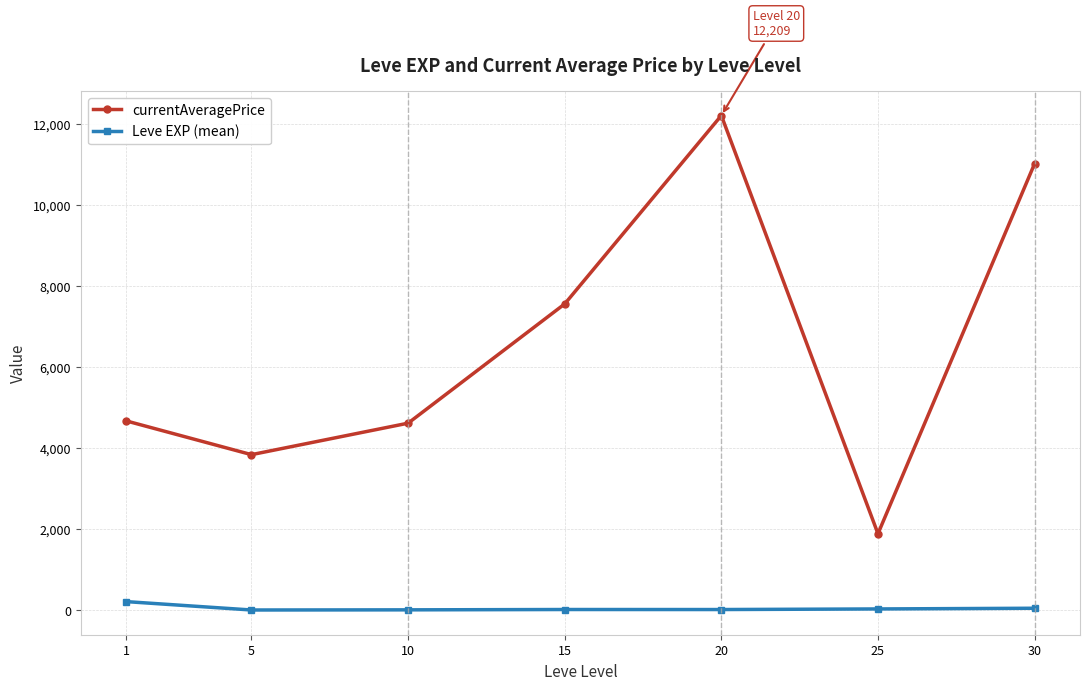

What is the sum of all currentAveragePrice values?

45800.2